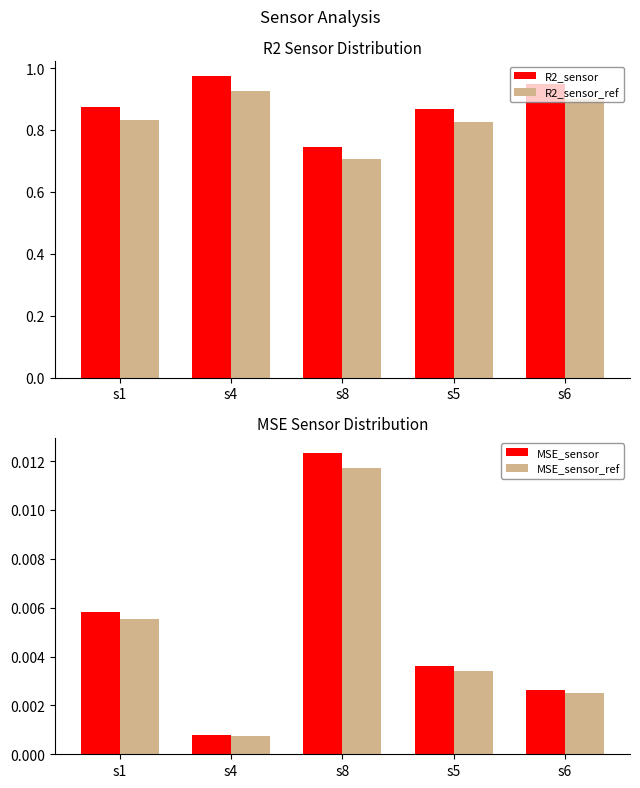

Reading left to right, list all the values displayed in this chart.

R2_sensor: 0.9	1.0	0.7	0.9	0.9
R2_sensor_ref: 0.8	0.9	0.7	0.8	0.9
MSE_sensor: 0.0	0.0	0.0	0.0	0.0
MSE_sensor_ref: 0.0	0.0	0.0	0.0	0.0